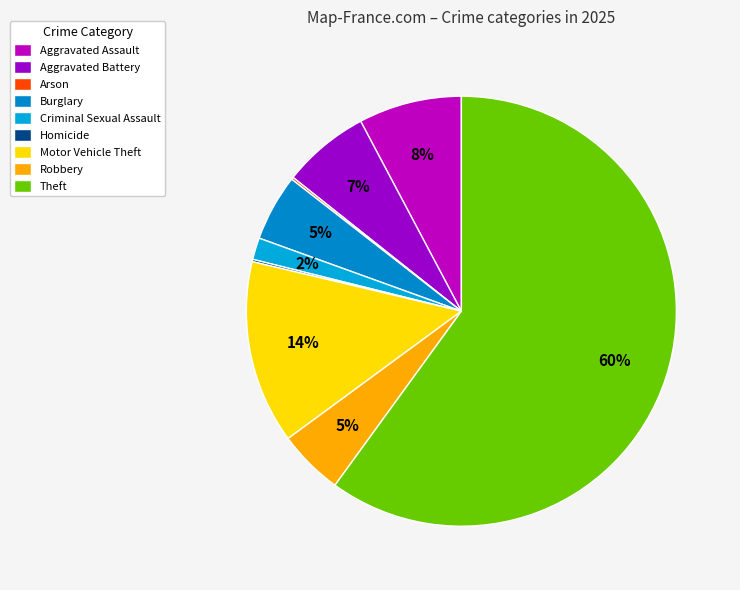

Which slice is the largest?

Theft